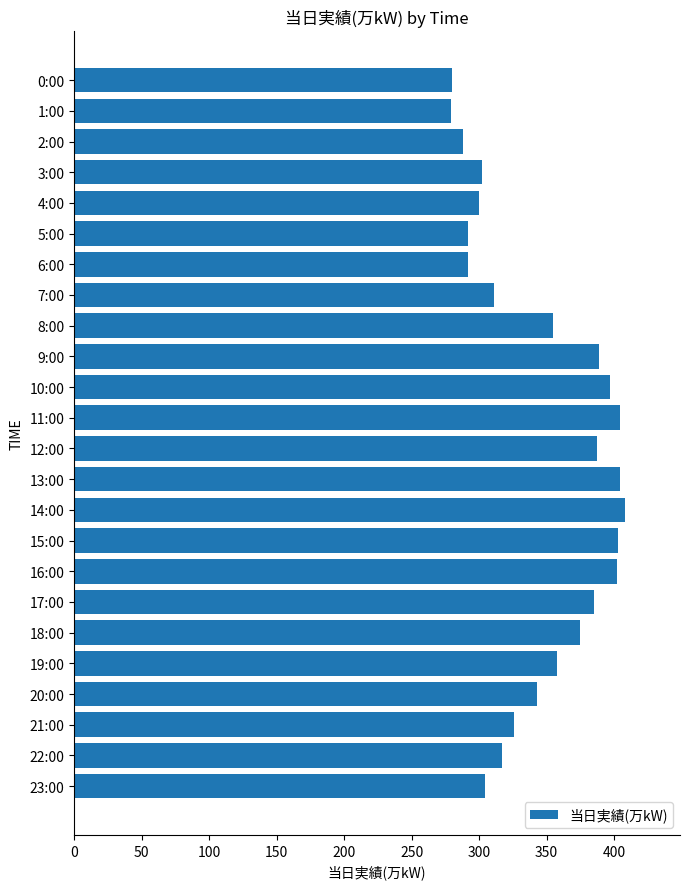

What is the greatest value displayed?

408